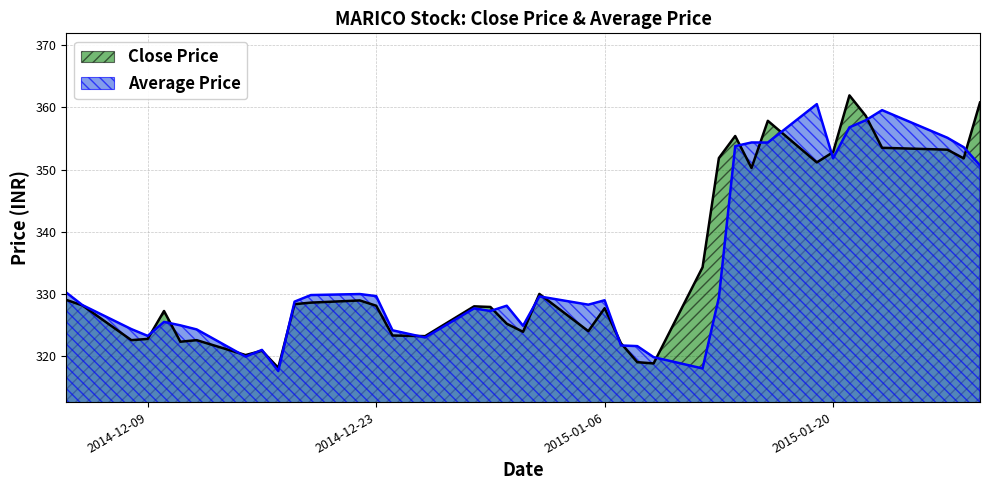

What is the ratio of the value at 2015-01-19 to the value at 2015-01-07?

1.1